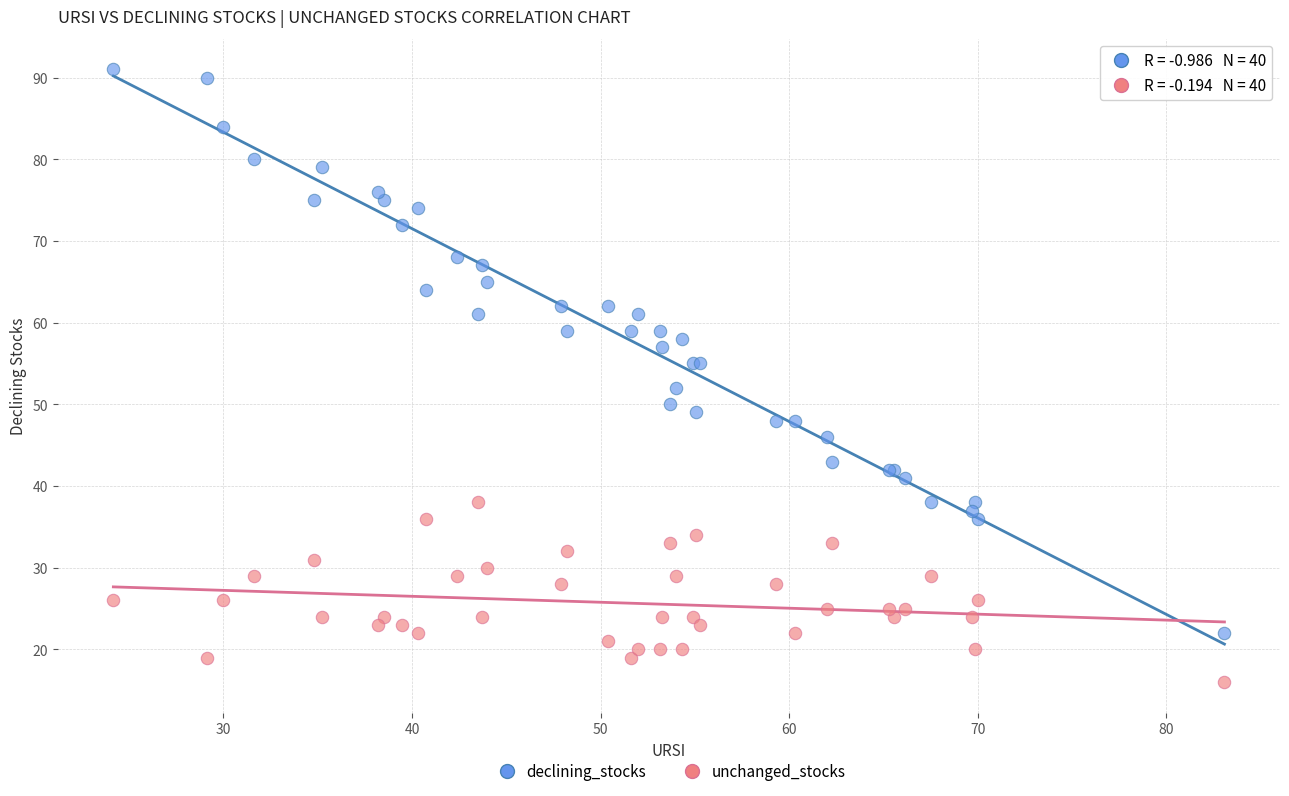

Which series reaches the minimum Y coordinate?

unchanged_stocks